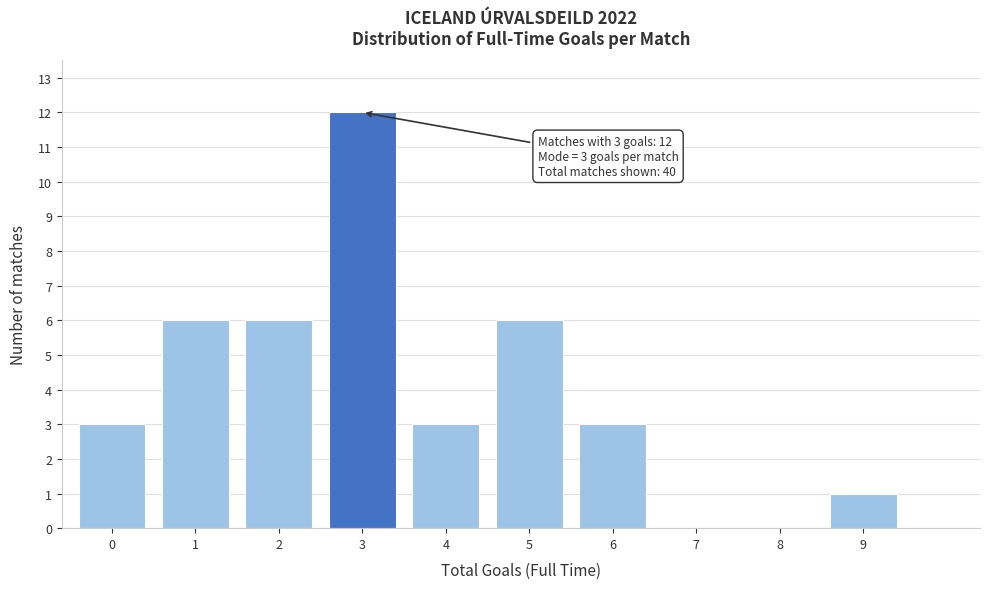

Reading left to right, transcribe all the data shown in this chart.

0=3	1=6	2=6	3=12	4=3	5=6	6=3	7=0	8=0	9=1